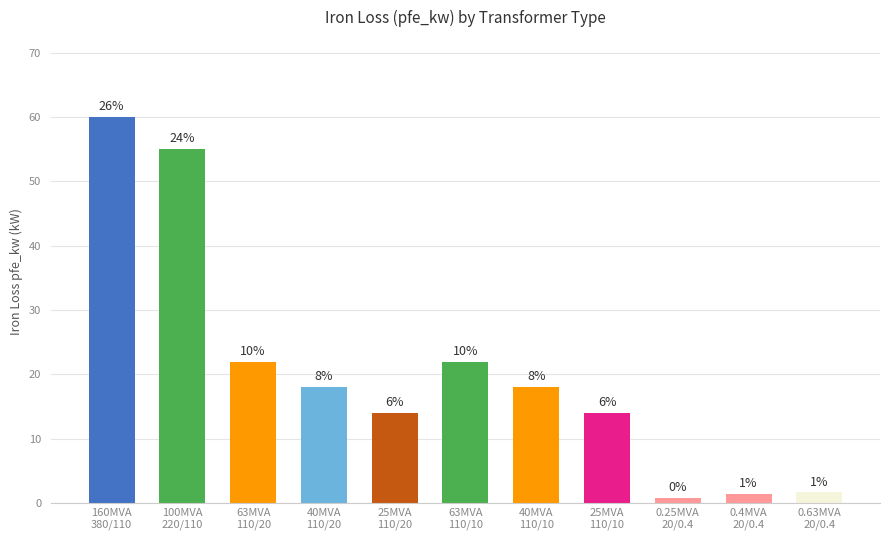

What is the maximum value shown in the chart?

60.0